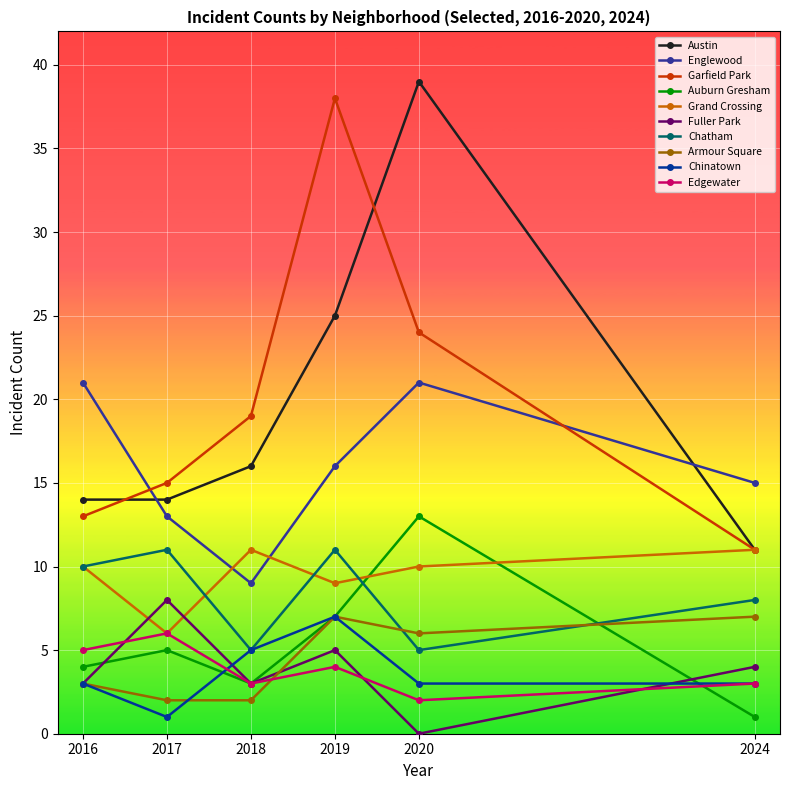

What is the total value across all series at 2017?

81